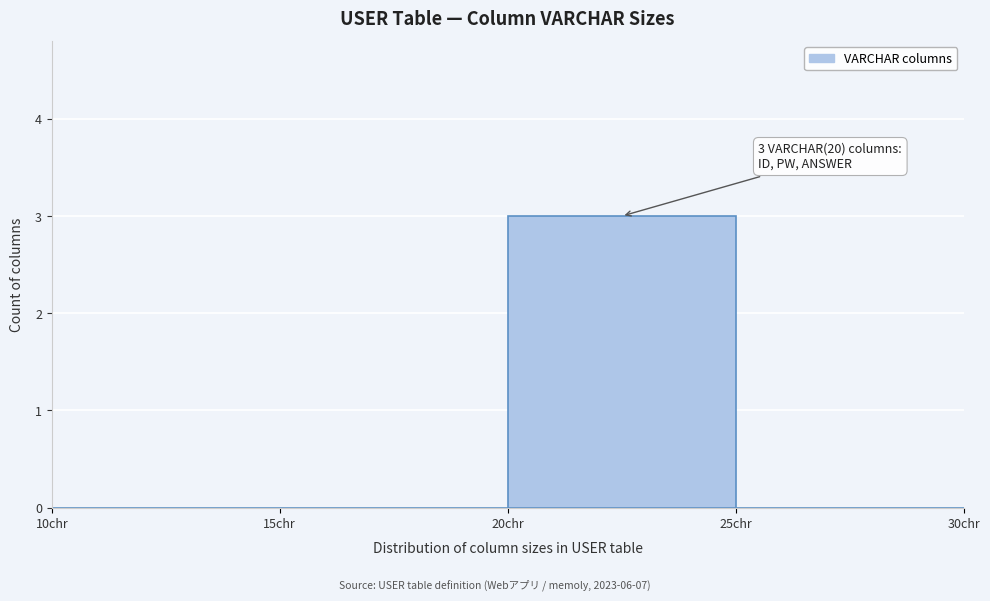

Over which range of the x-axis is the bar tallest?

20 to 25